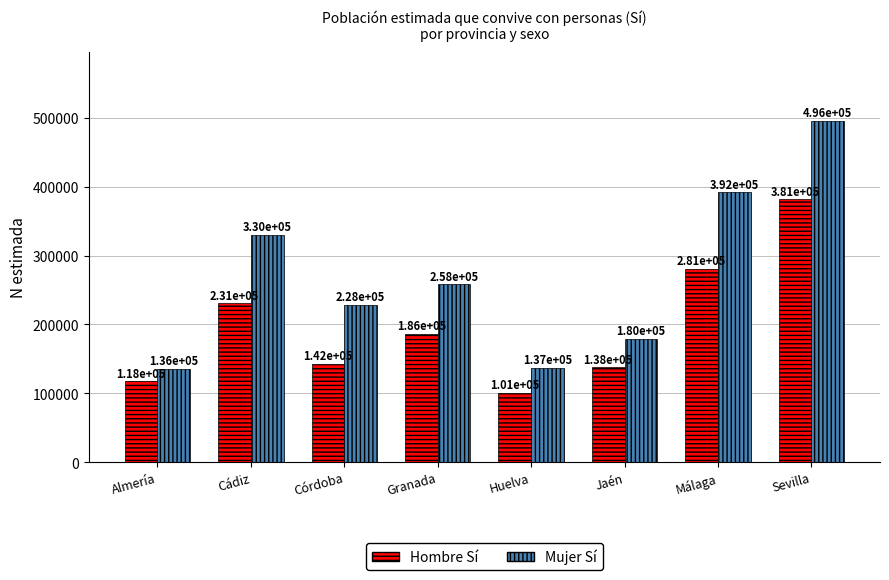

What is the difference between the maximum and minimum values in the Hombre Sí series?

280036